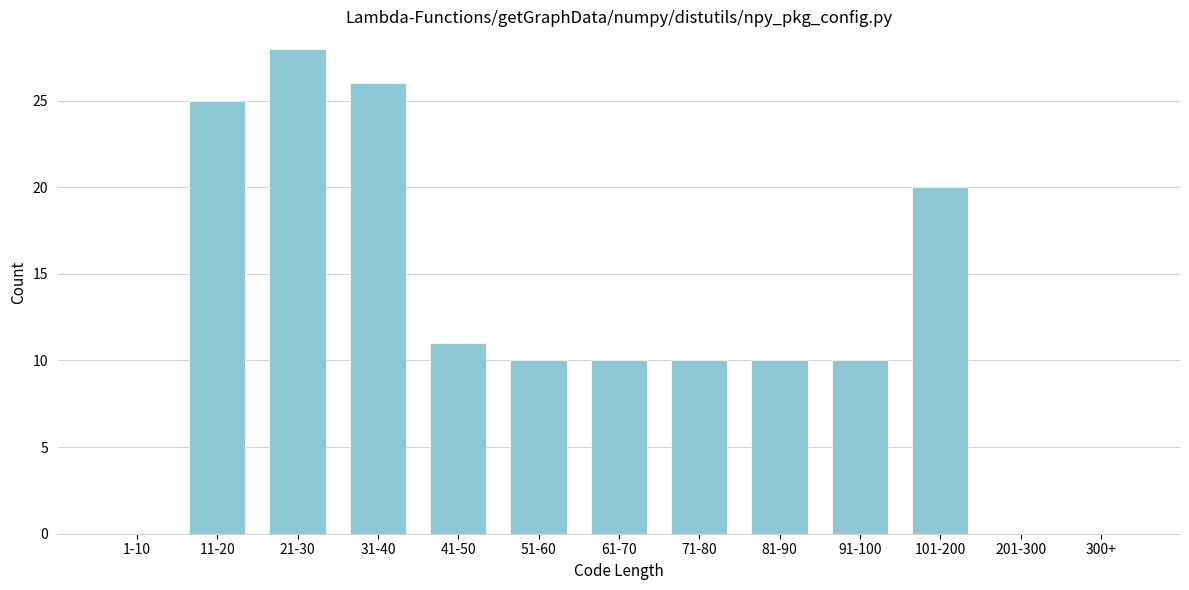

Reading left to right, what are all the values shown in this chart?

1-10=0	11-20=25	21-30=28	31-40=26	41-50=11	51-60=10	61-70=10	71-80=10	81-90=10	91-100=10	101-200=20	201-300=0	300+=0